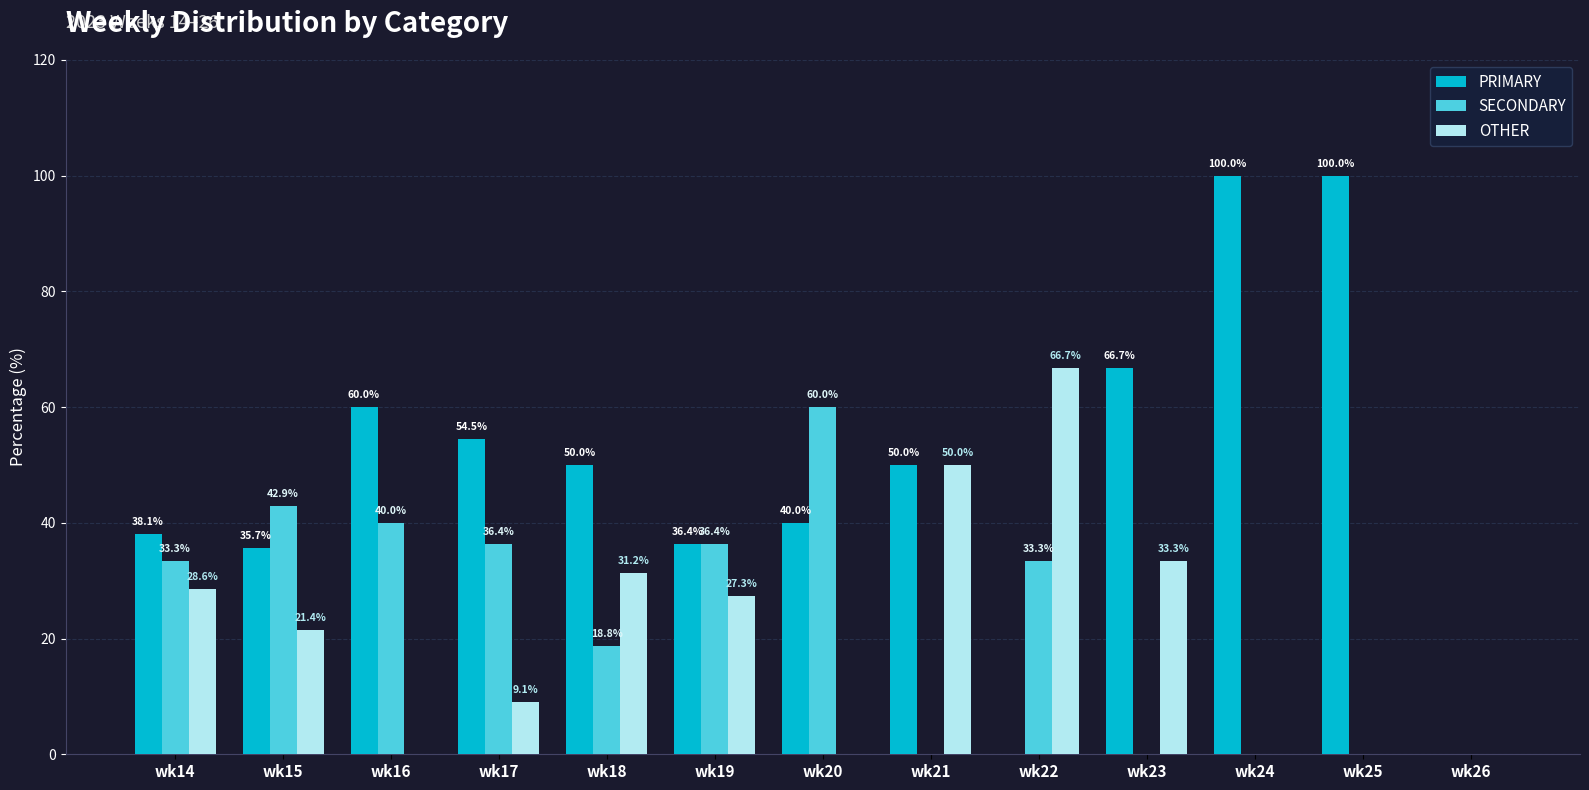

What is the maximum value shown in the chart?

100.0